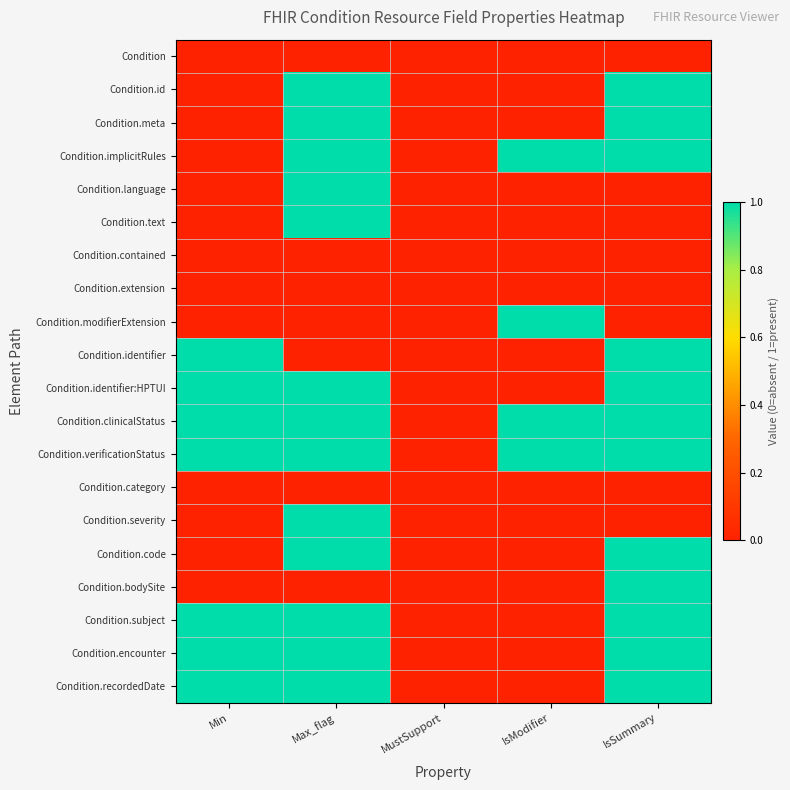

Reading left to right, what are all the values shown in this chart?

Condition: Min=0	Max_flag=0	MustSupport=0	IsModifier=0	IsSummary=0
Condition.id: Min=0	Max_flag=1	MustSupport=0	IsModifier=0	IsSummary=1
Condition.meta: Min=0	Max_flag=1	MustSupport=0	IsModifier=0	IsSummary=1
Condition.implicitRules: Min=0	Max_flag=1	MustSupport=0	IsModifier=1	IsSummary=1
Condition.language: Min=0	Max_flag=1	MustSupport=0	IsModifier=0	IsSummary=0
Condition.text: Min=0	Max_flag=1	MustSupport=0	IsModifier=0	IsSummary=0
Condition.contained: Min=0	Max_flag=0	MustSupport=0	IsModifier=0	IsSummary=0
Condition.extension: Min=0	Max_flag=0	MustSupport=0	IsModifier=0	IsSummary=0
Condition.modifierExtension: Min=0	Max_flag=0	MustSupport=0	IsModifier=1	IsSummary=0
Condition.identifier: Min=1	Max_flag=0	MustSupport=0	IsModifier=0	IsSummary=1
Condition.identifier:HPTUI: Min=1	Max_flag=1	MustSupport=0	IsModifier=0	IsSummary=1
Condition.clinicalStatus: Min=1	Max_flag=1	MustSupport=0	IsModifier=1	IsSummary=1
Condition.verificationStatus: Min=1	Max_flag=1	MustSupport=0	IsModifier=1	IsSummary=1
Condition.category: Min=0	Max_flag=0	MustSupport=0	IsModifier=0	IsSummary=0
Condition.severity: Min=0	Max_flag=1	MustSupport=0	IsModifier=0	IsSummary=0
Condition.code: Min=0	Max_flag=1	MustSupport=0	IsModifier=0	IsSummary=1
Condition.bodySite: Min=0	Max_flag=0	MustSupport=0	IsModifier=0	IsSummary=1
Condition.subject: Min=1	Max_flag=1	MustSupport=0	IsModifier=0	IsSummary=1
Condition.encounter: Min=1	Max_flag=1	MustSupport=0	IsModifier=0	IsSummary=1
Condition.recordedDate: Min=1	Max_flag=1	MustSupport=0	IsModifier=0	IsSummary=1